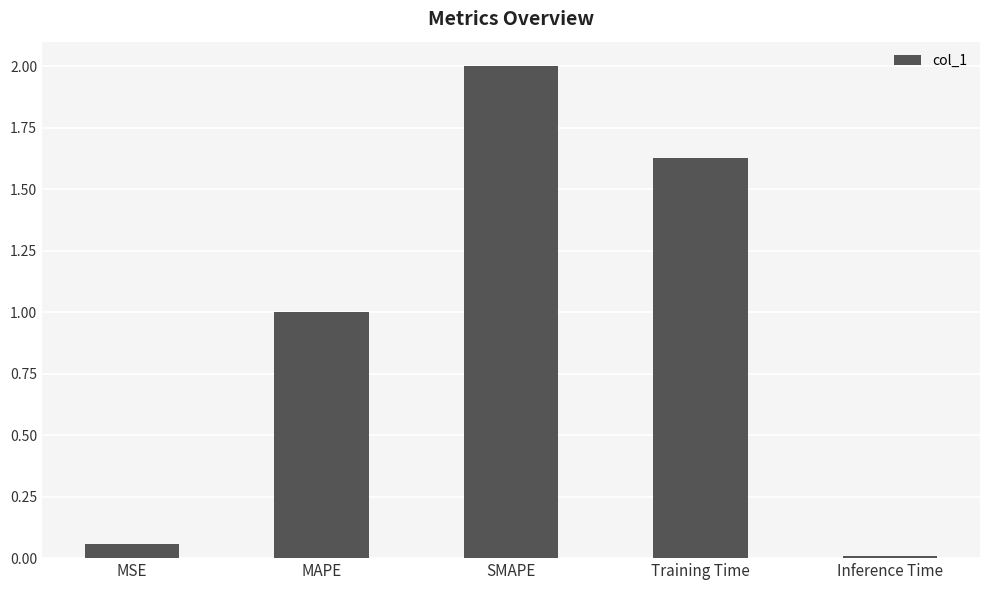

True or false: the data shows 0.3 at MAPE.

False